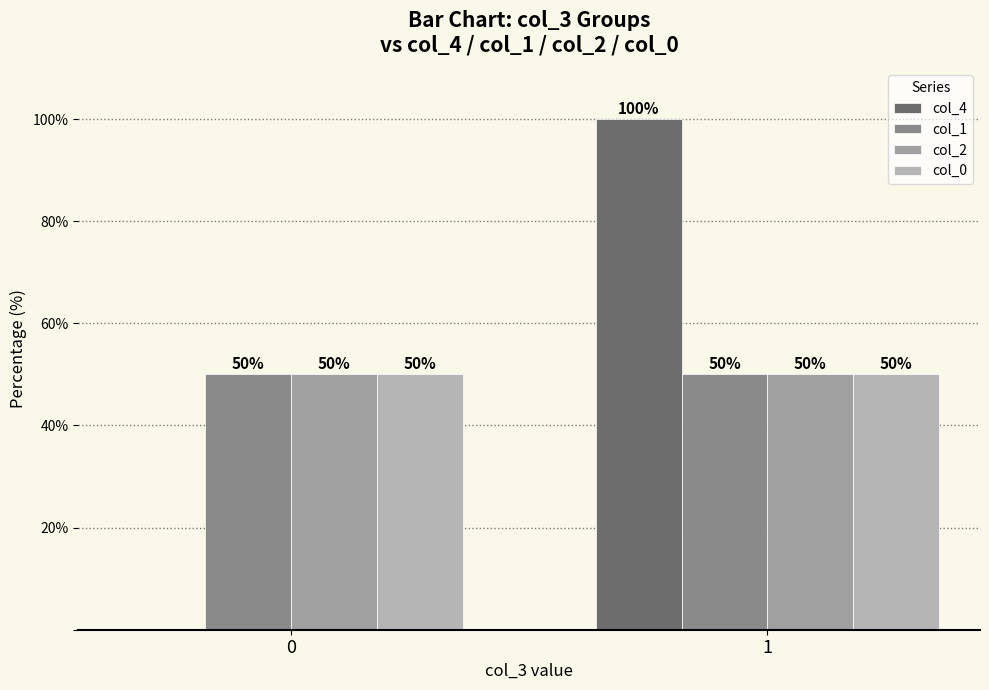

What value does the col_2 series have at 1?

50